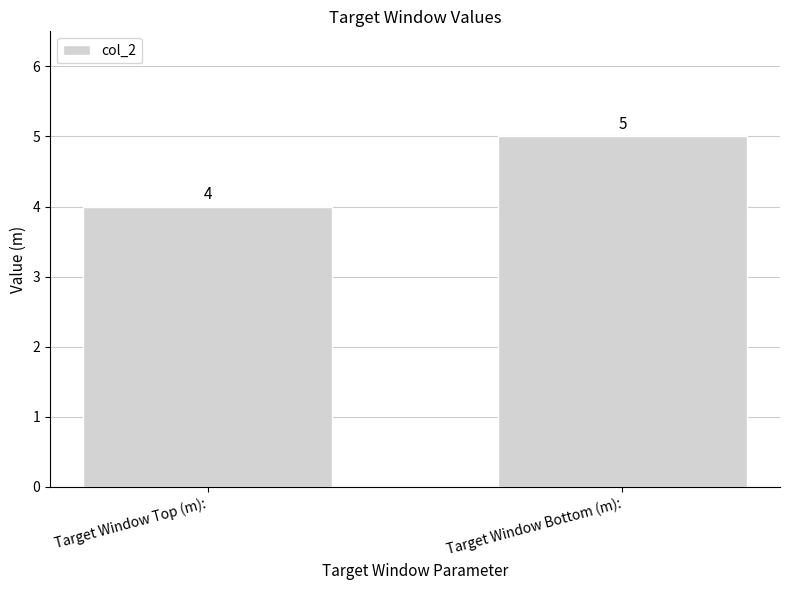

List the labels in order of value, largest first.

Target Window Bottom (m):, Target Window Top (m):